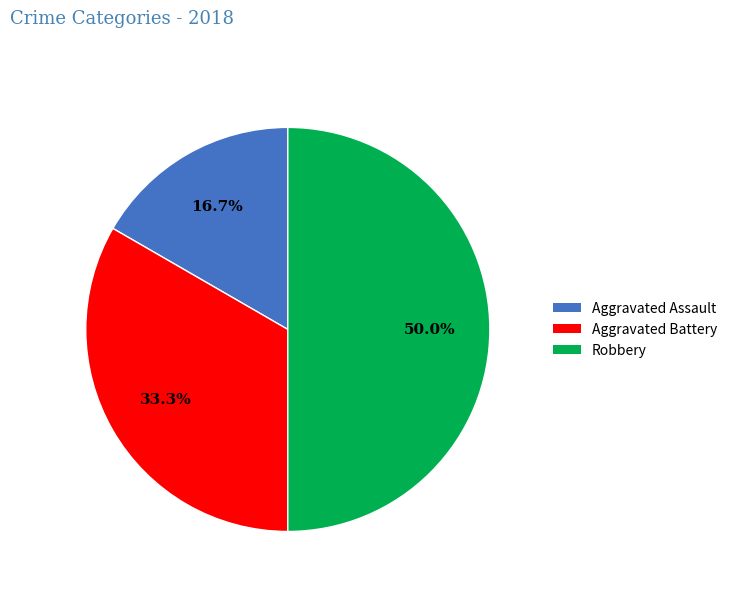

Does Aggravated Battery account for over 50% of the chart?

No